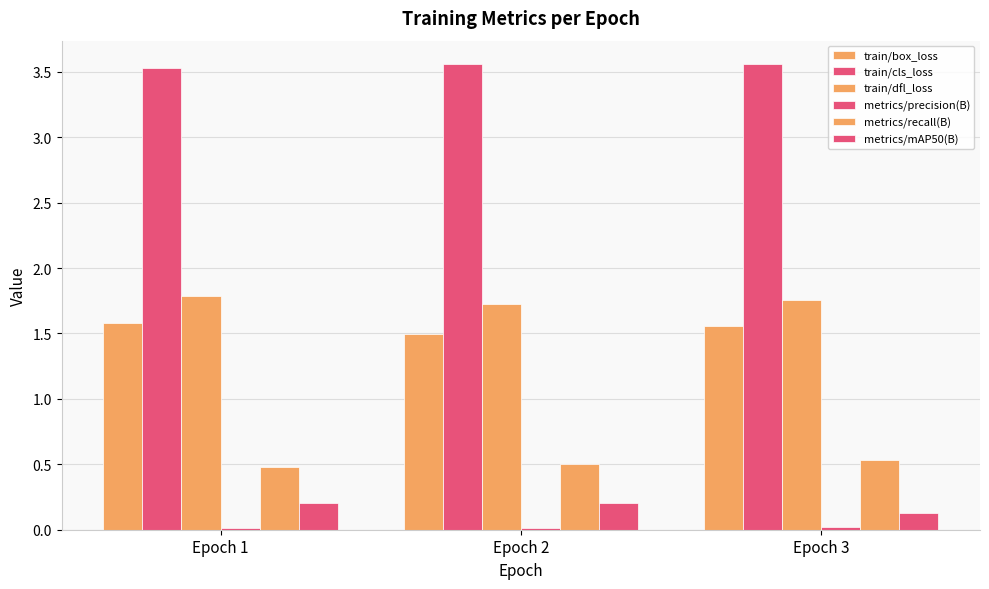

Is it true that train/cls_loss equals 0.8 at Epoch 3?

False